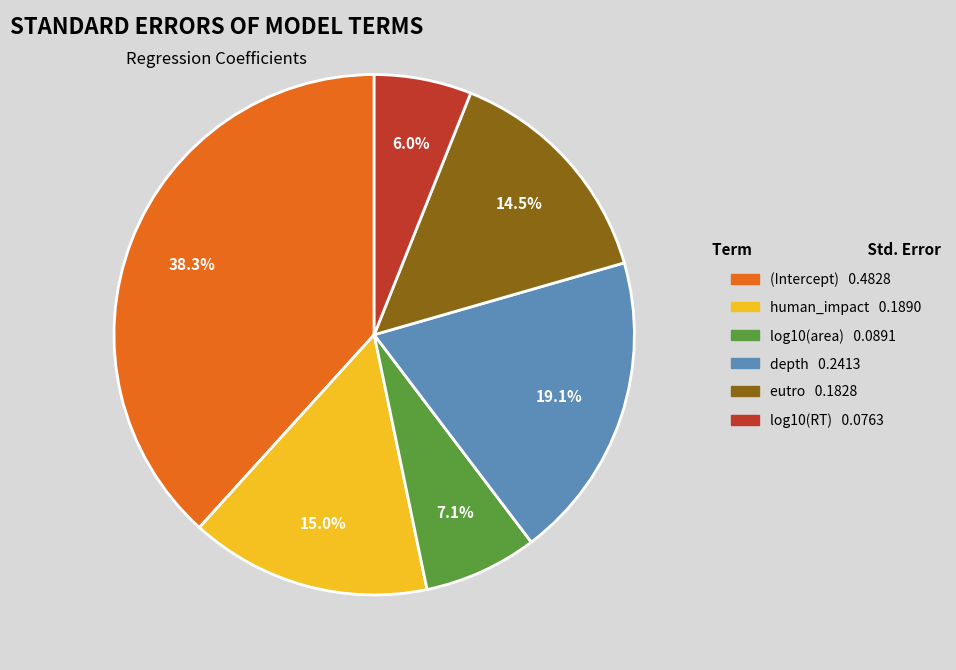

To the nearest percent, what is the average slice percentage?

17%